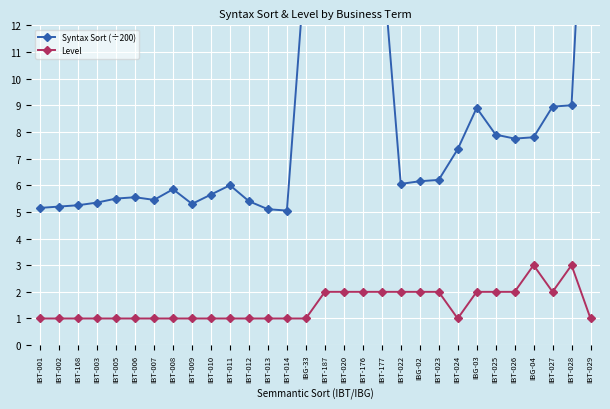

What is the average value of the Syntax Sort (÷200) series?

8.3